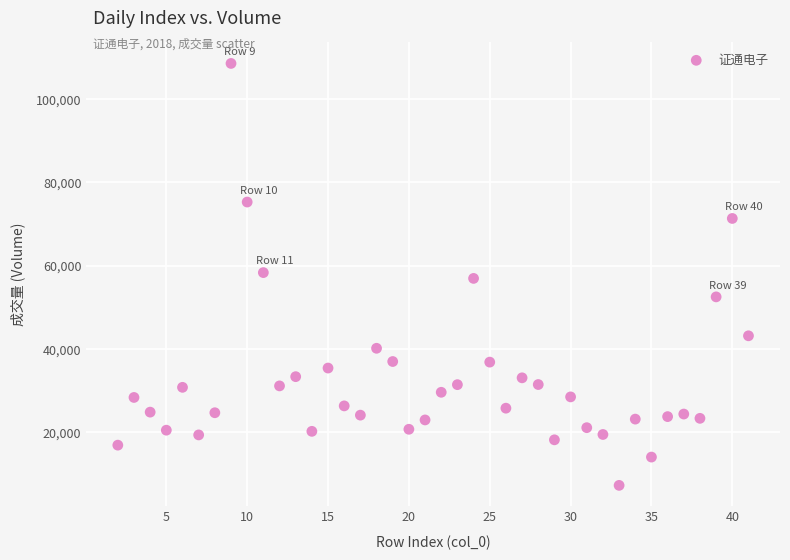

What is the range of X values (max minus min)?

39